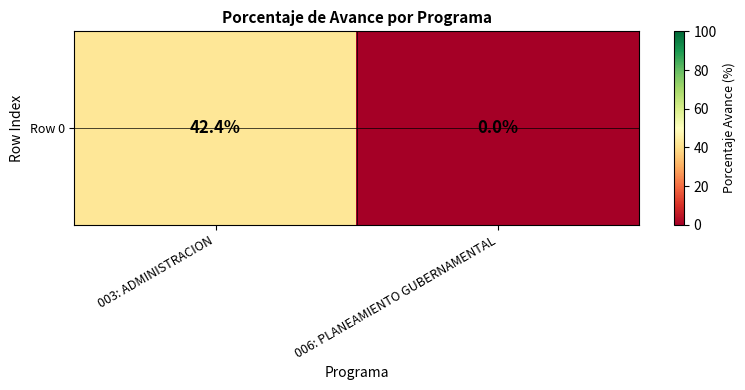

Is it true that the value at 006: PLANEAMIENTO GUBERNAMENTAL is 0.0?

True